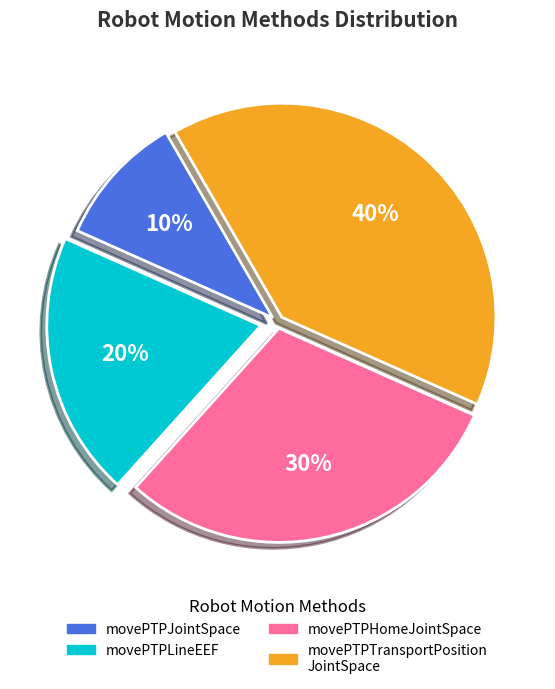

Is there a majority slice in this chart?

No